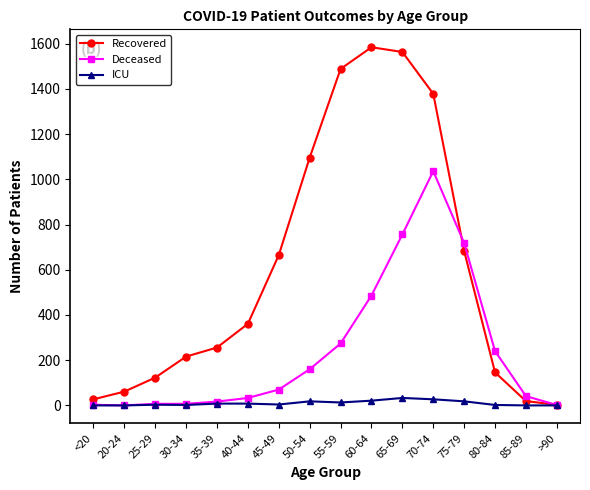

True or false: Recovered has a value of 321 at 65-69.

False